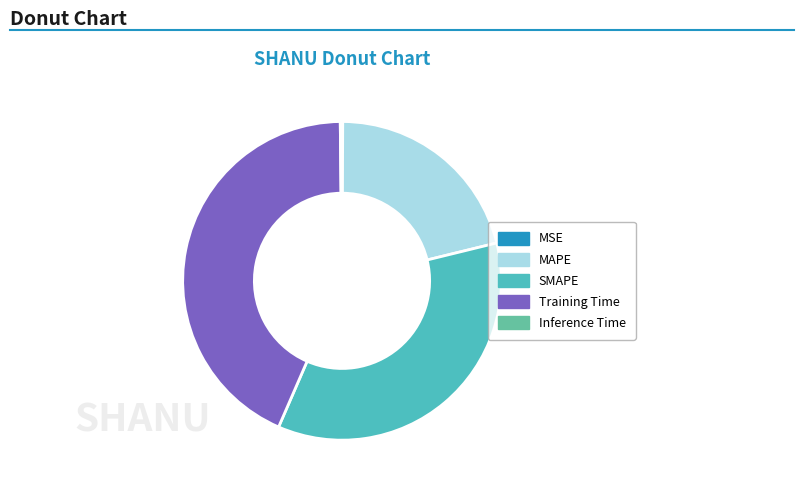

What is the change in value from MAPE to Training Time?

+0.8